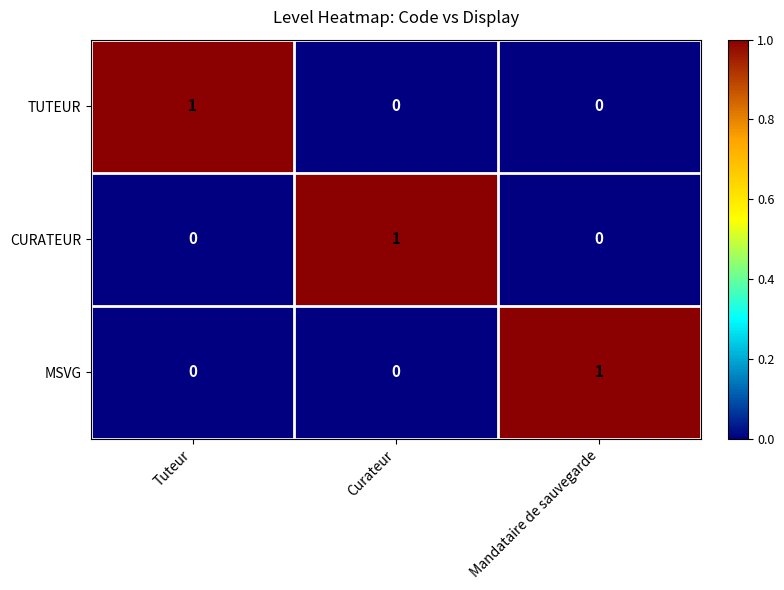

At how many categories does at least one series exceed 0?

3